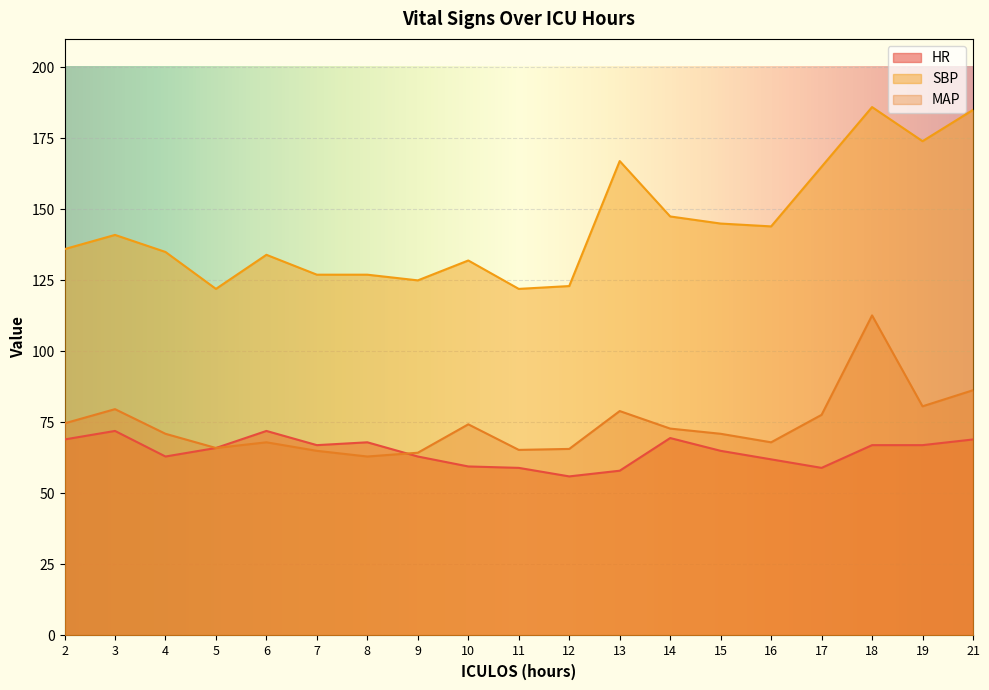

The value of HR at 7 is 67.0. True or false?

True